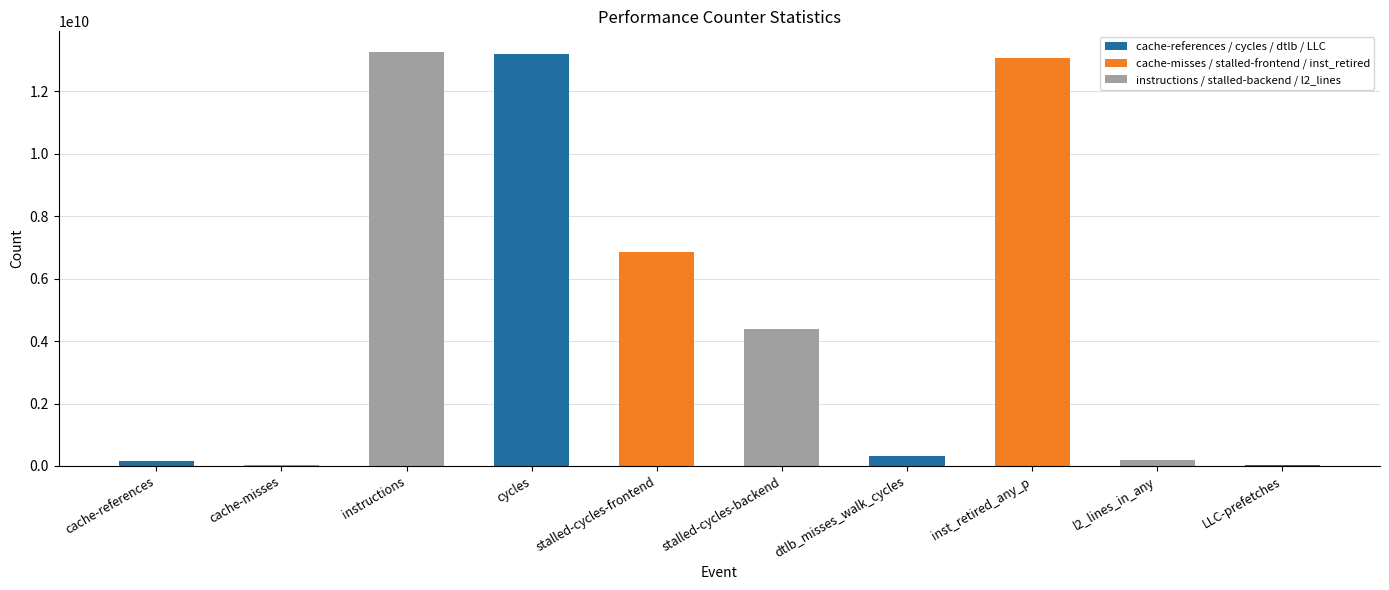

Are the bars grouped side by side (vs. stacked)?

No